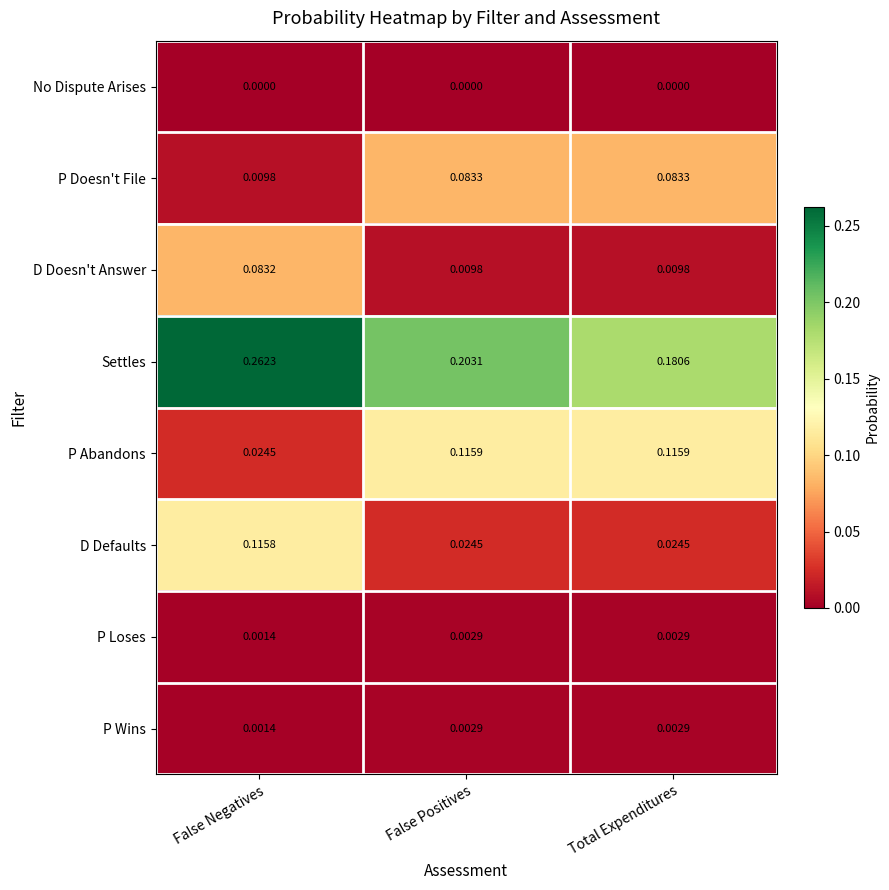

At which label is P Loses closest to 0?

False Negatives